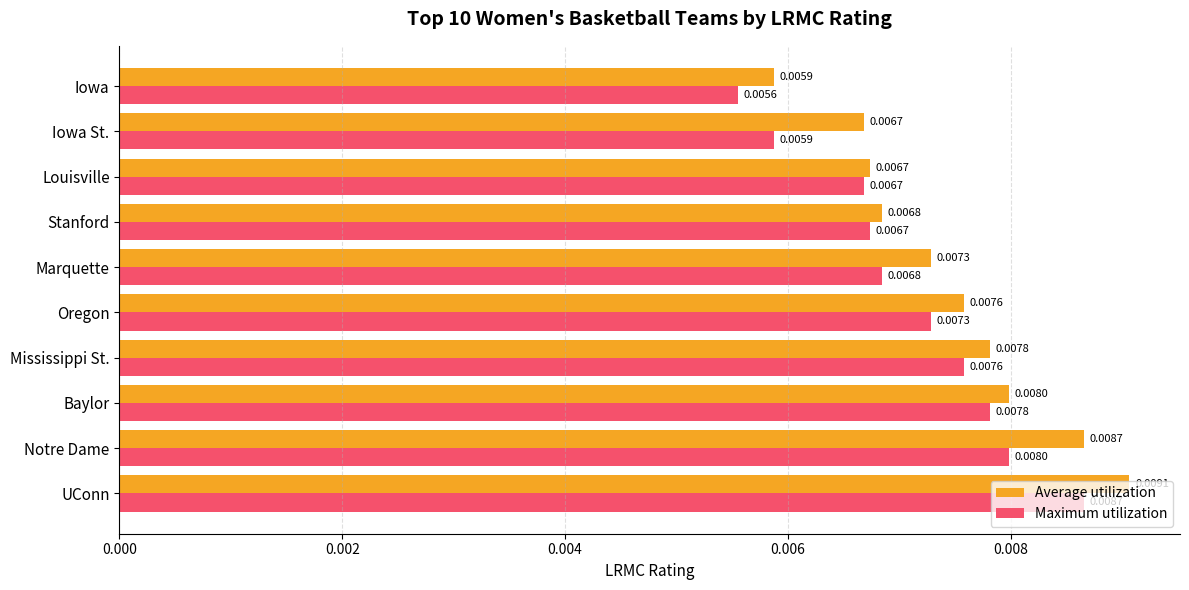

Which category has the lowest value in the Average utilization series?

Iowa